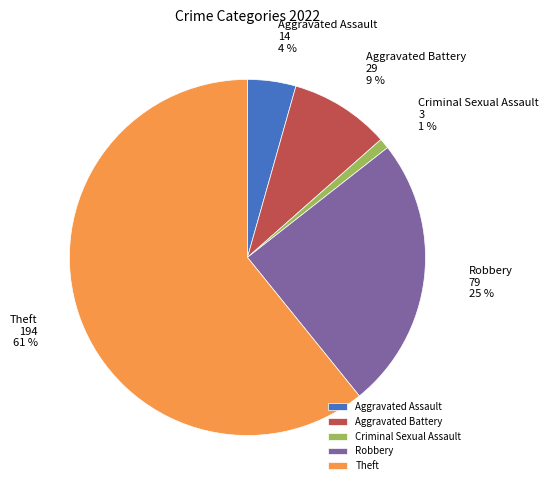

Is there any slice that represents more than half of the pie?

Yes